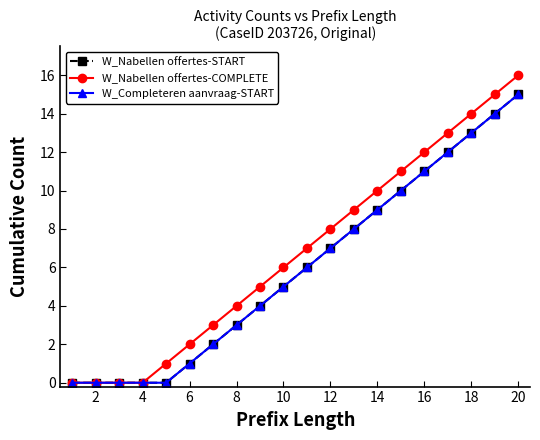

Does the chart have visible grid lines?

No